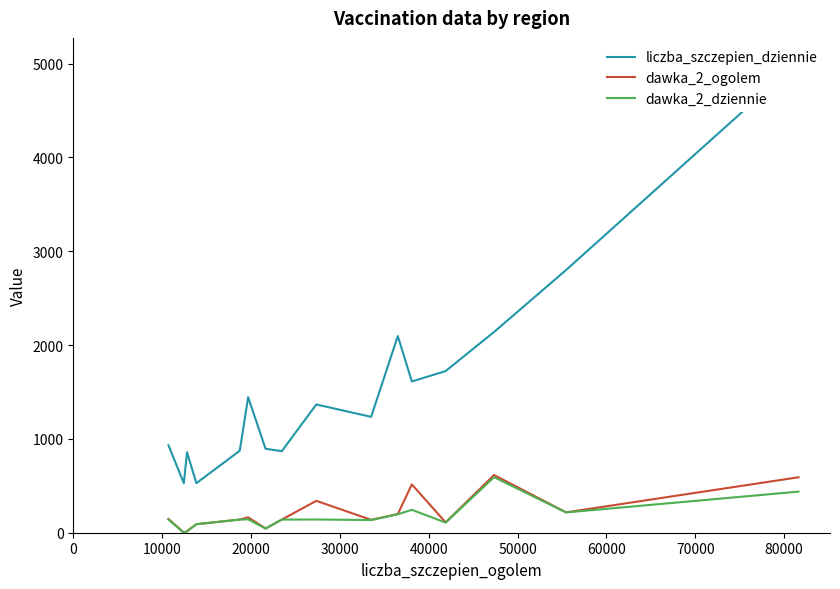

Reading left to right, what are all the values shown in this chart?

liczba_szczepien_dziennie: 932	528	858	528	874	1444	895	869	1367	1235	2096	1612	1723	2140	2800	5023
dawka_2_ogolem: 147	1	16	91	140	164	45	140	340	137	199	515	110	615	217	591
dawka_2_dziennie: 141	0	16	91	140	143	45	140	141	135	197	244	108	592	216	438